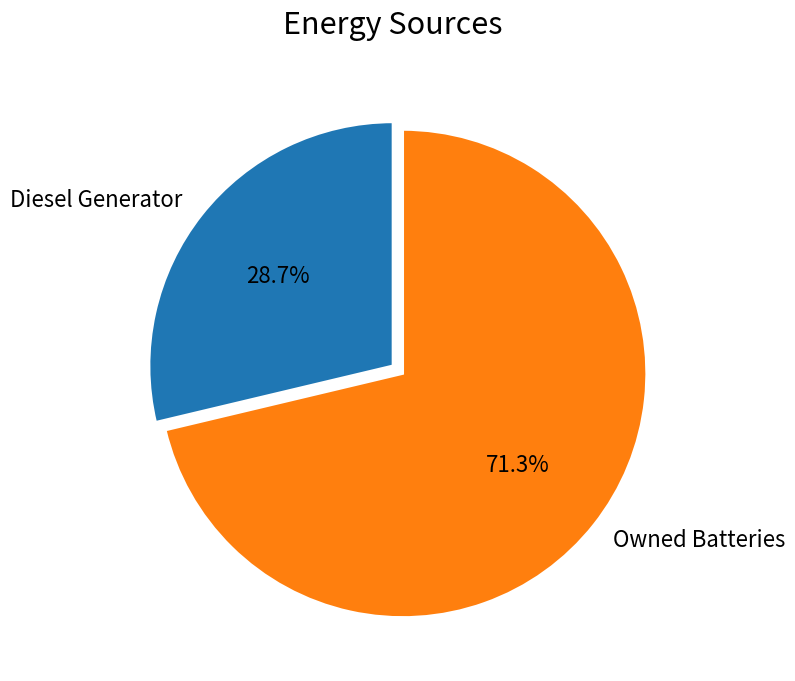

What portion of the pie excludes Diesel Generator?

71.3%